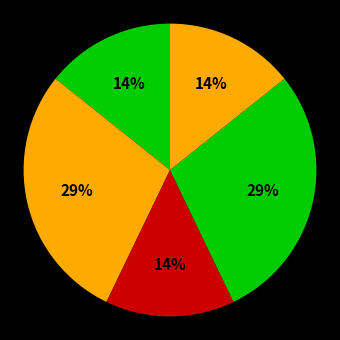

To the nearest percent, what is the difference between the largest and smallest slice percentages?

14%